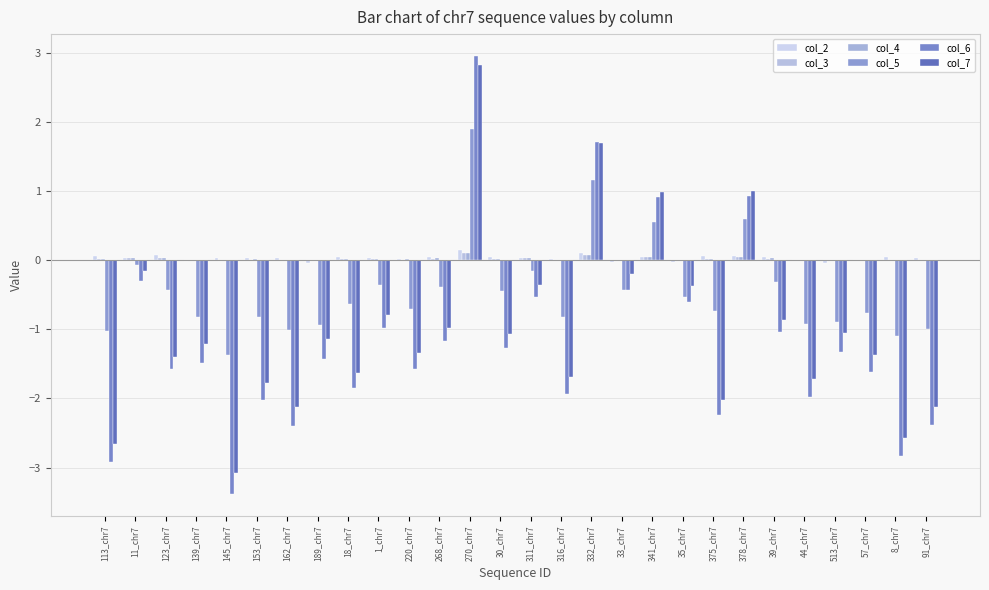

What is the greatest value displayed?

3.0